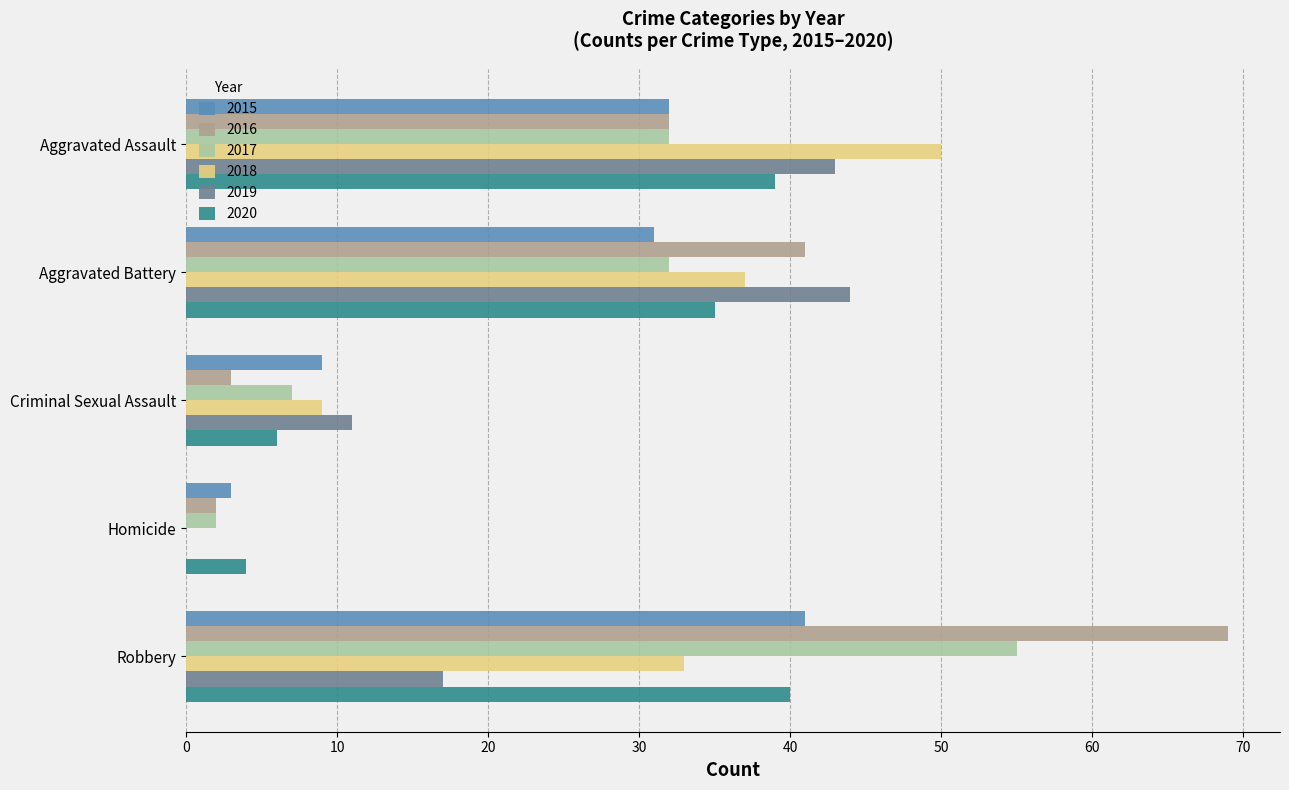

Is the value of 2017 at Homicide greater than the value of 2015 at Robbery?

No